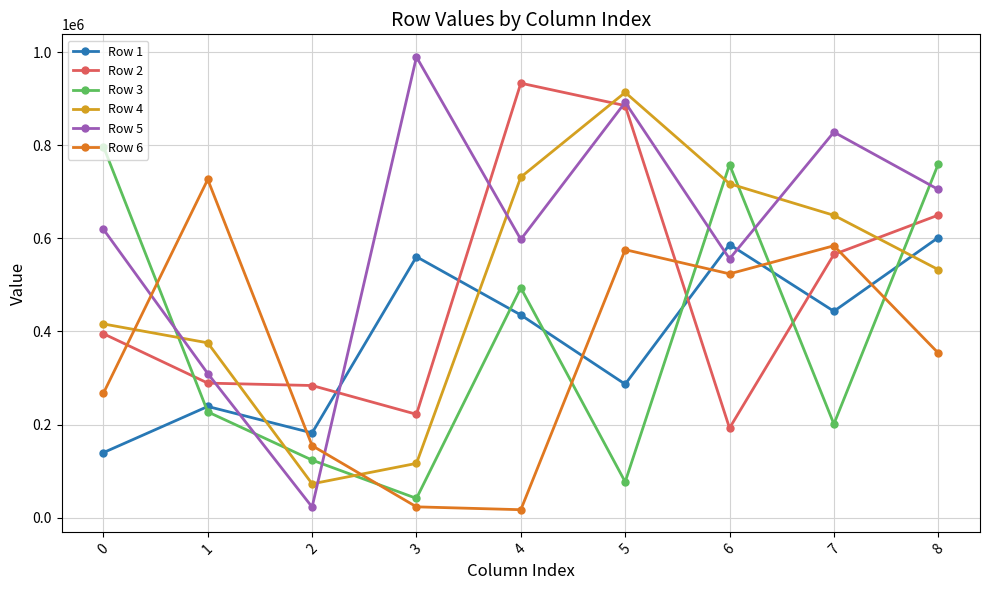

What is the total value across all series at 8?

3602545